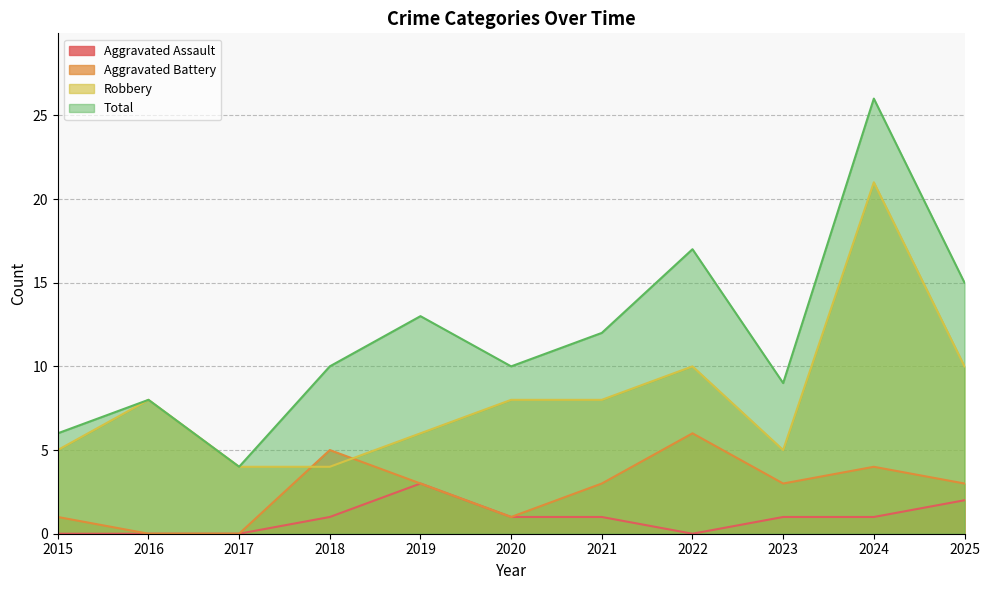

True or false: Total and Aggravated Assault cross at least once.

False